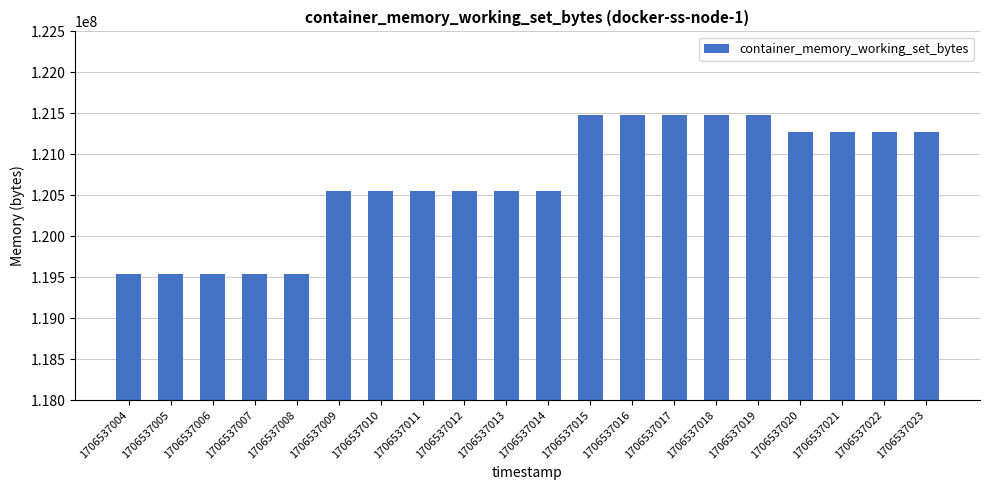

Approximately how many times larger is the value at 1706537008 compared to 1706537004?

1.0